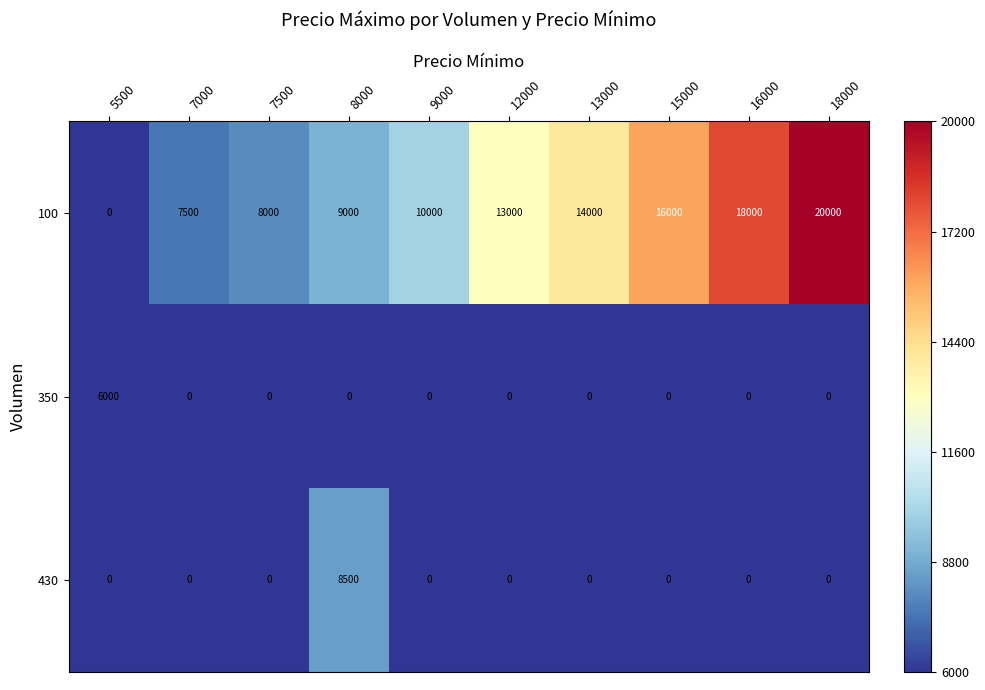

Rank the categories by 100 value from lowest to highest.

5500, 7000, 7500, 8000, 9000, 12000, 13000, 15000, 16000, 18000